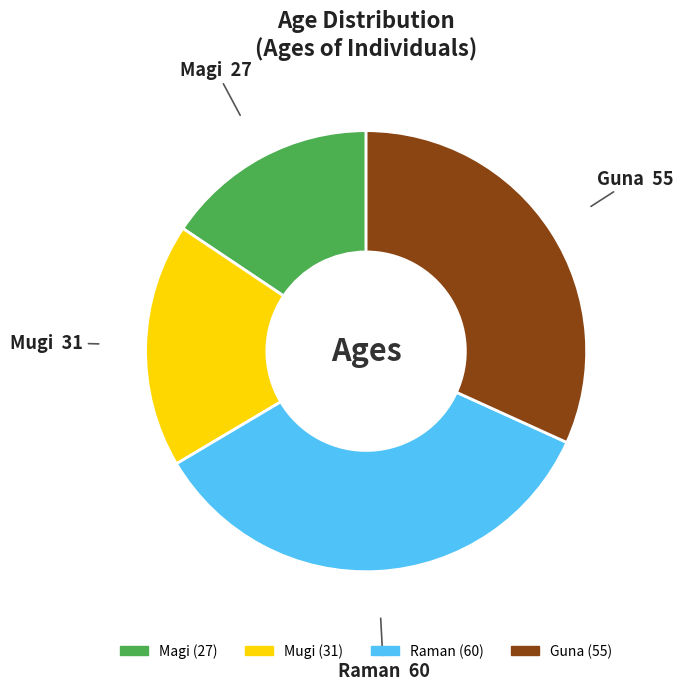

Which has a higher value, Guna or Raman?

Raman